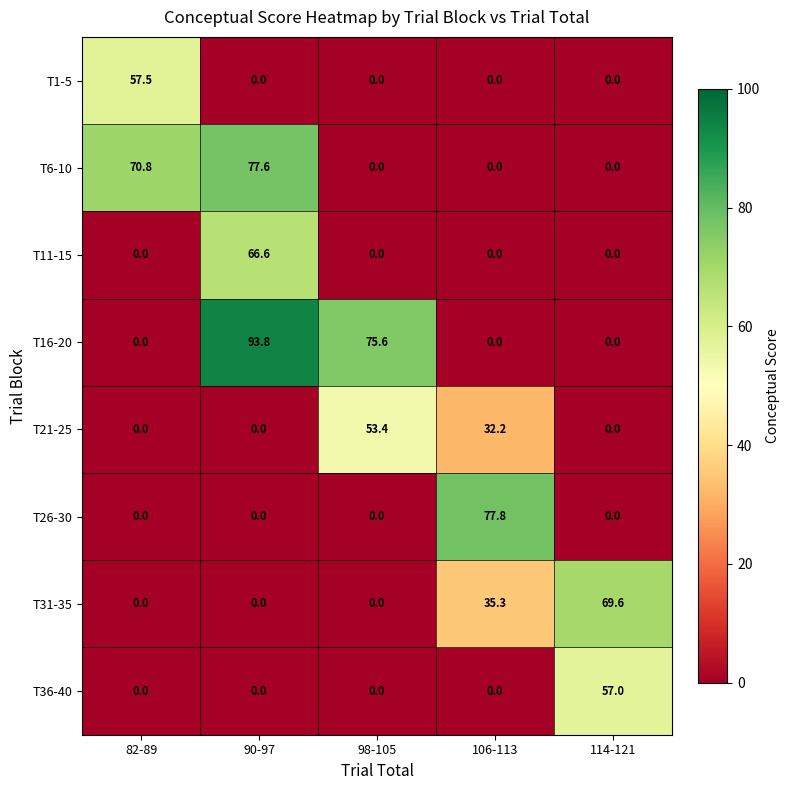

What is the average value of the T26-30 series?

15.6